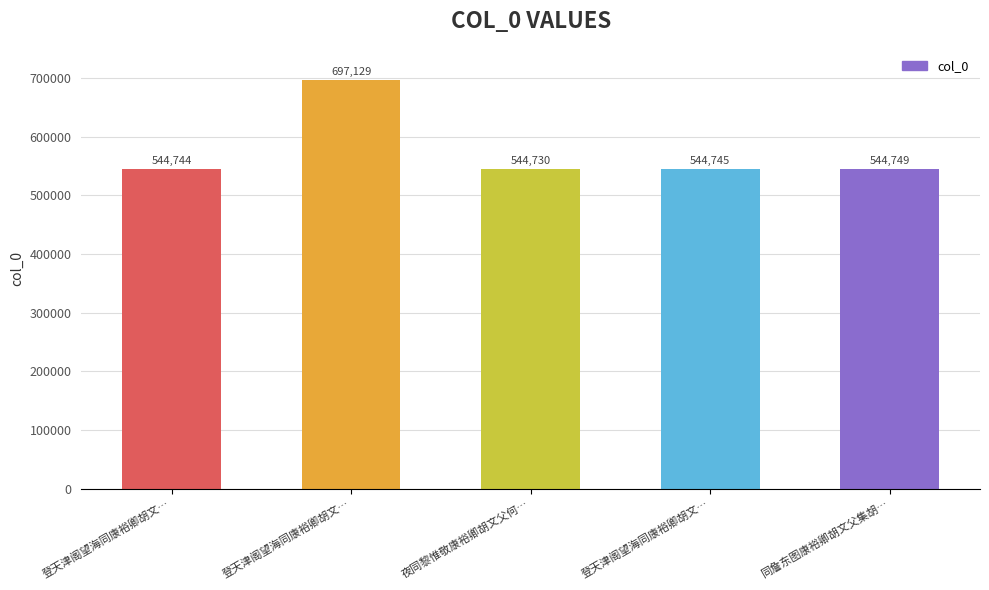

How many bars are there in total?

5